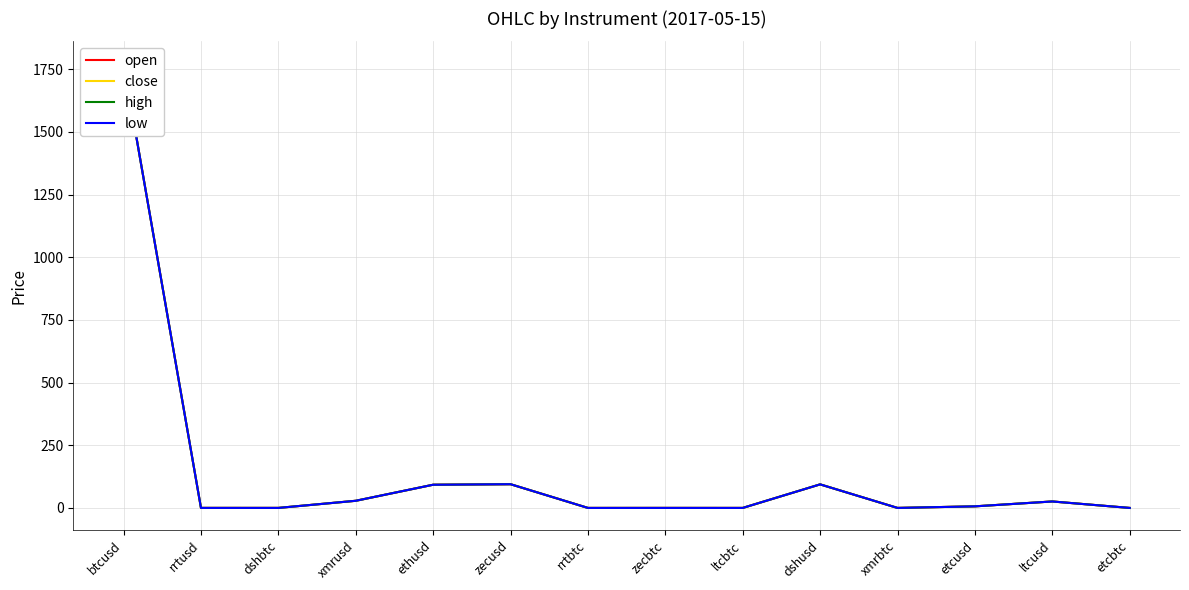

At which category does the chart reach its peak across all series?

btcusd